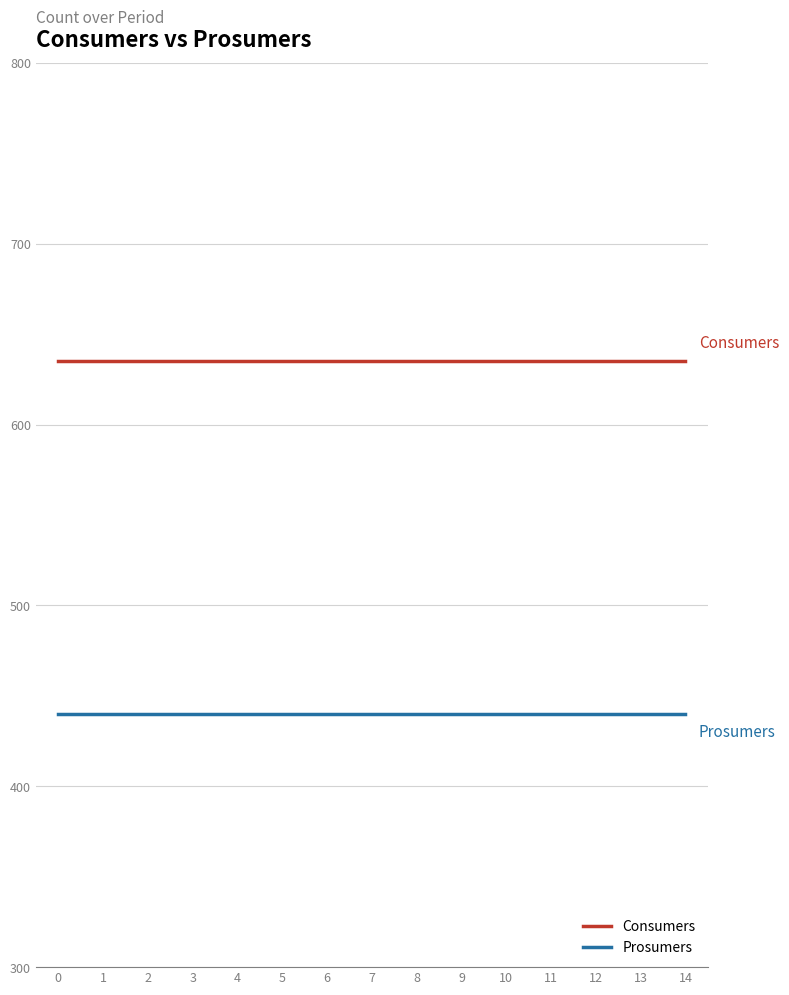

What is the maximum value shown in the chart?

635